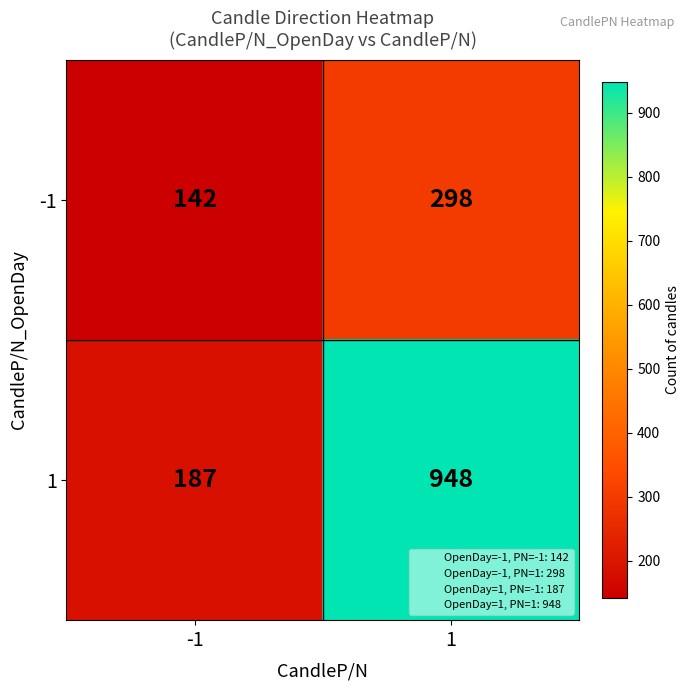

The value of 1 at 1 is 1381. True or false?

False